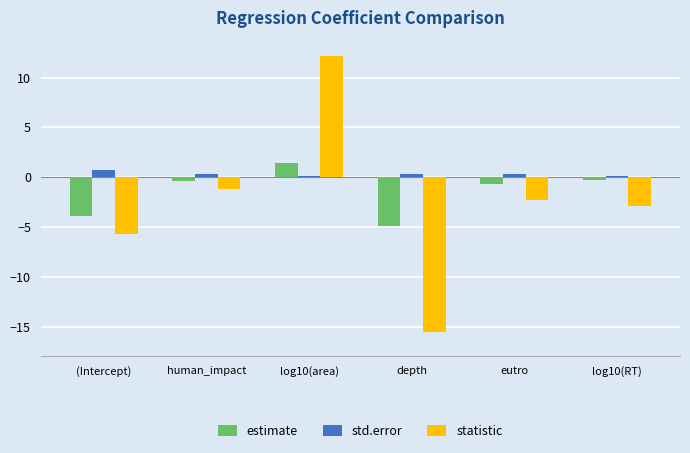

The value of estimate at depth is -7.5. True or false?

False